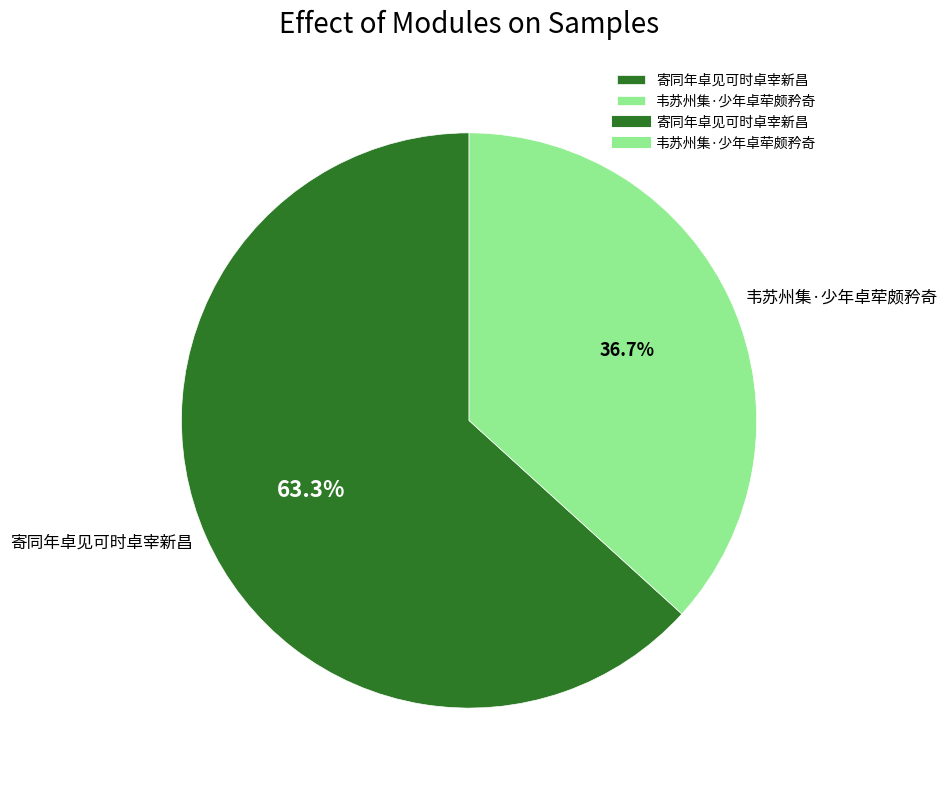

Does 韦苏州集·少年卓荦颇矜奇 account for over 50% of the chart?

No